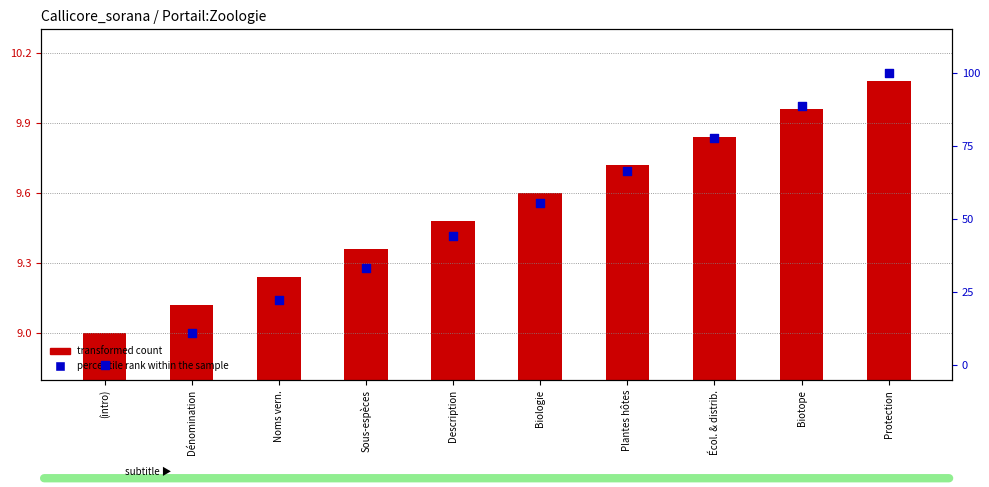

Is the value of percentile rank within the sample at Écol. & distrib. greater than the value of row count (transformed) at Dénomination?

Yes